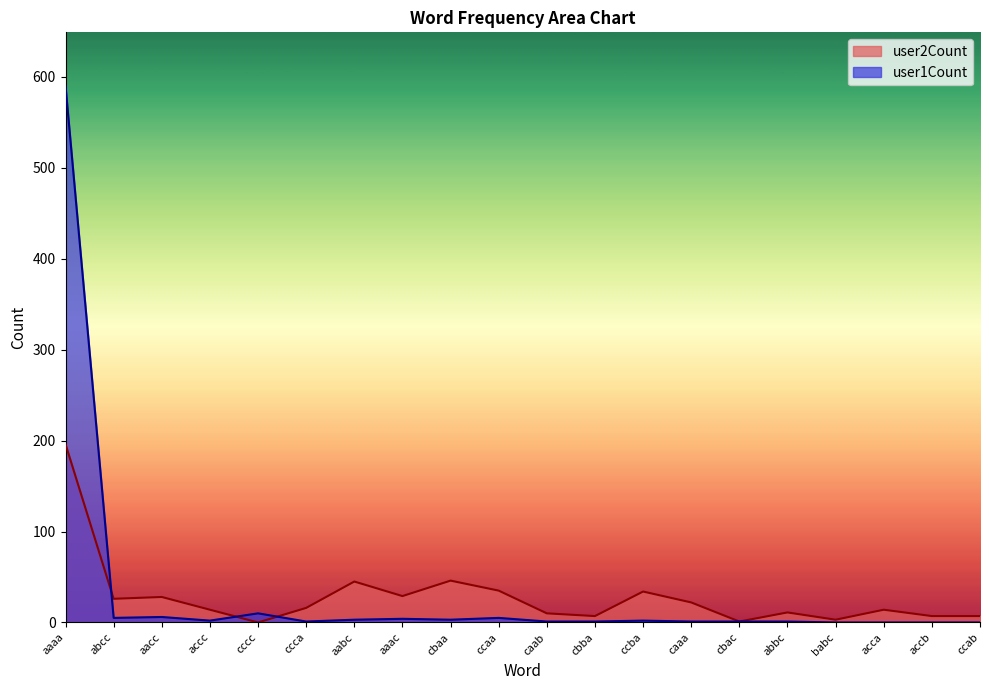

Where is user2Count nearest to the value 98?

cbaa